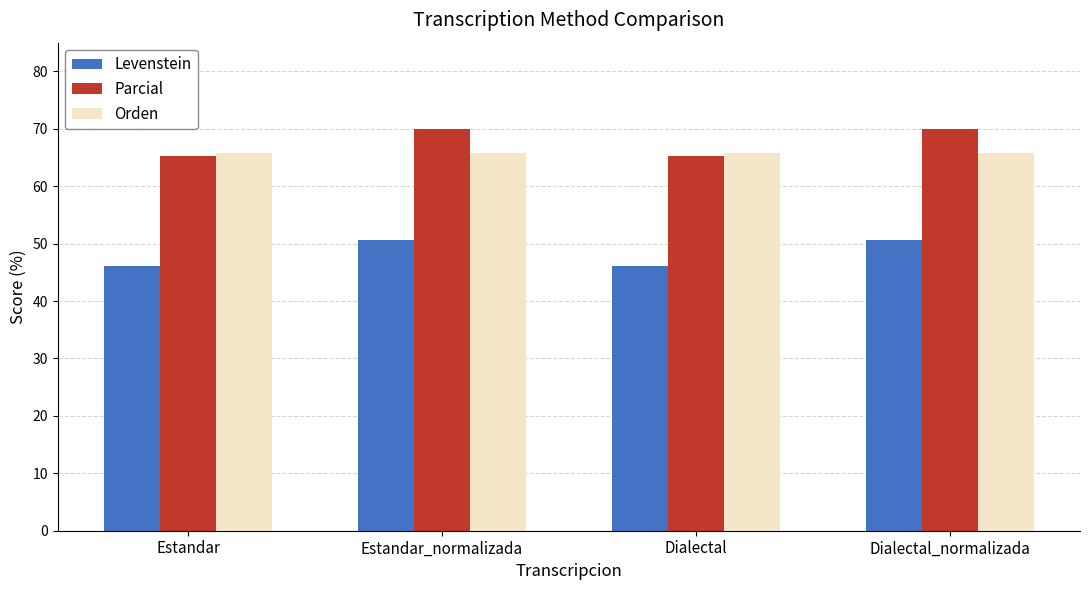

Rank the series by their maximum value, from lowest to highest.

Levenstein, Orden, Parcial